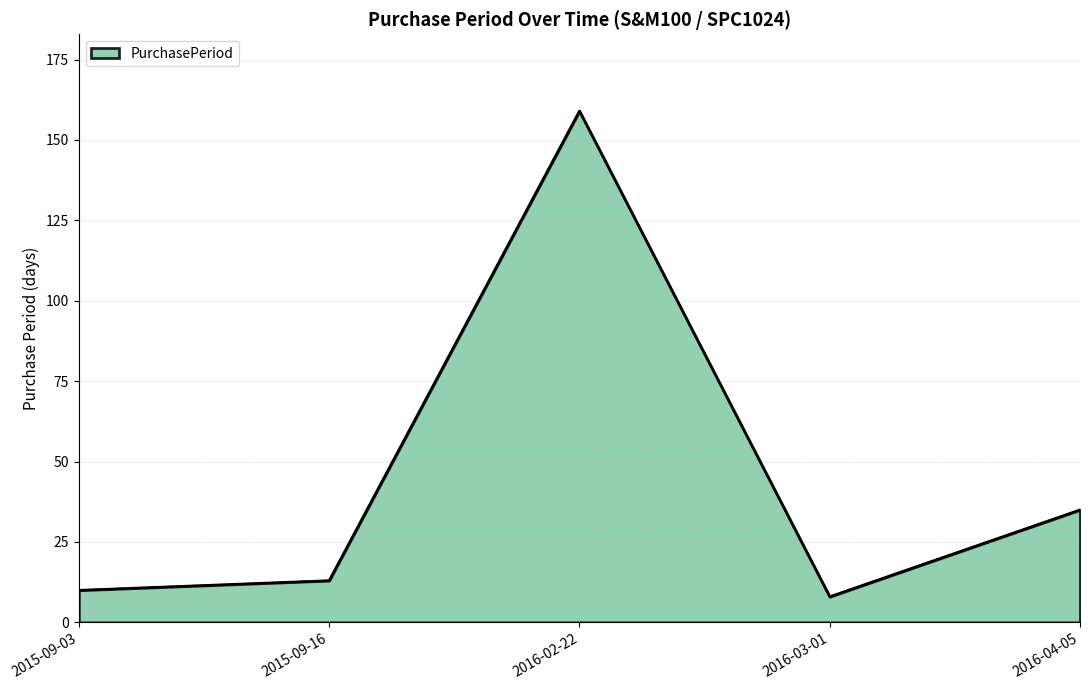

What is the change in value from 2016-02-22 to 2016-04-05?

-124